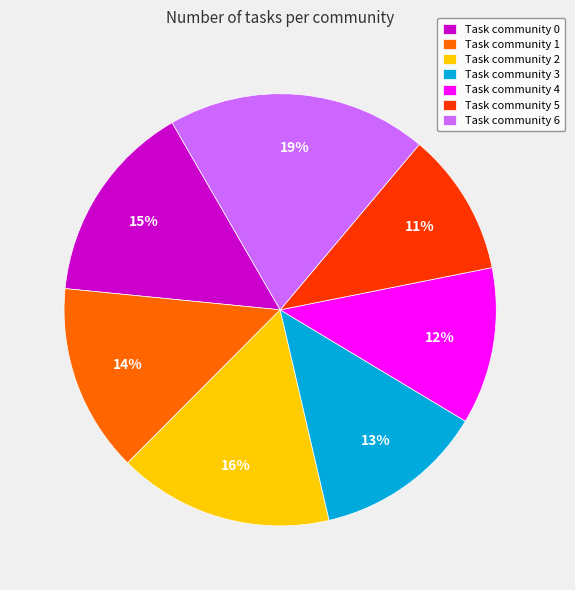

What is the ratio of the value at Task community 1 to the value at Task community 4?

1.2